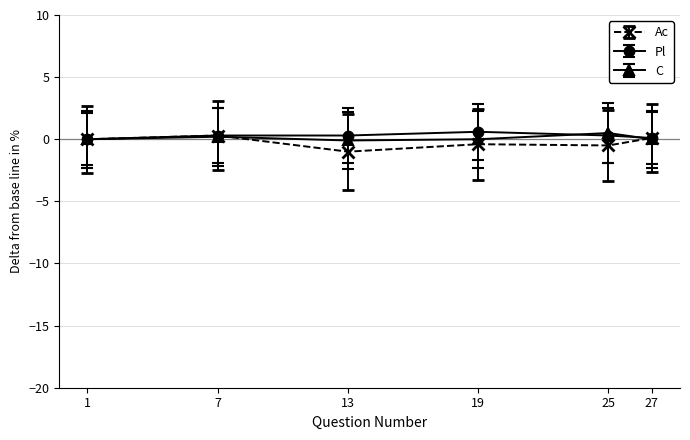

What is the minimum value shown in the chart?

-1.0